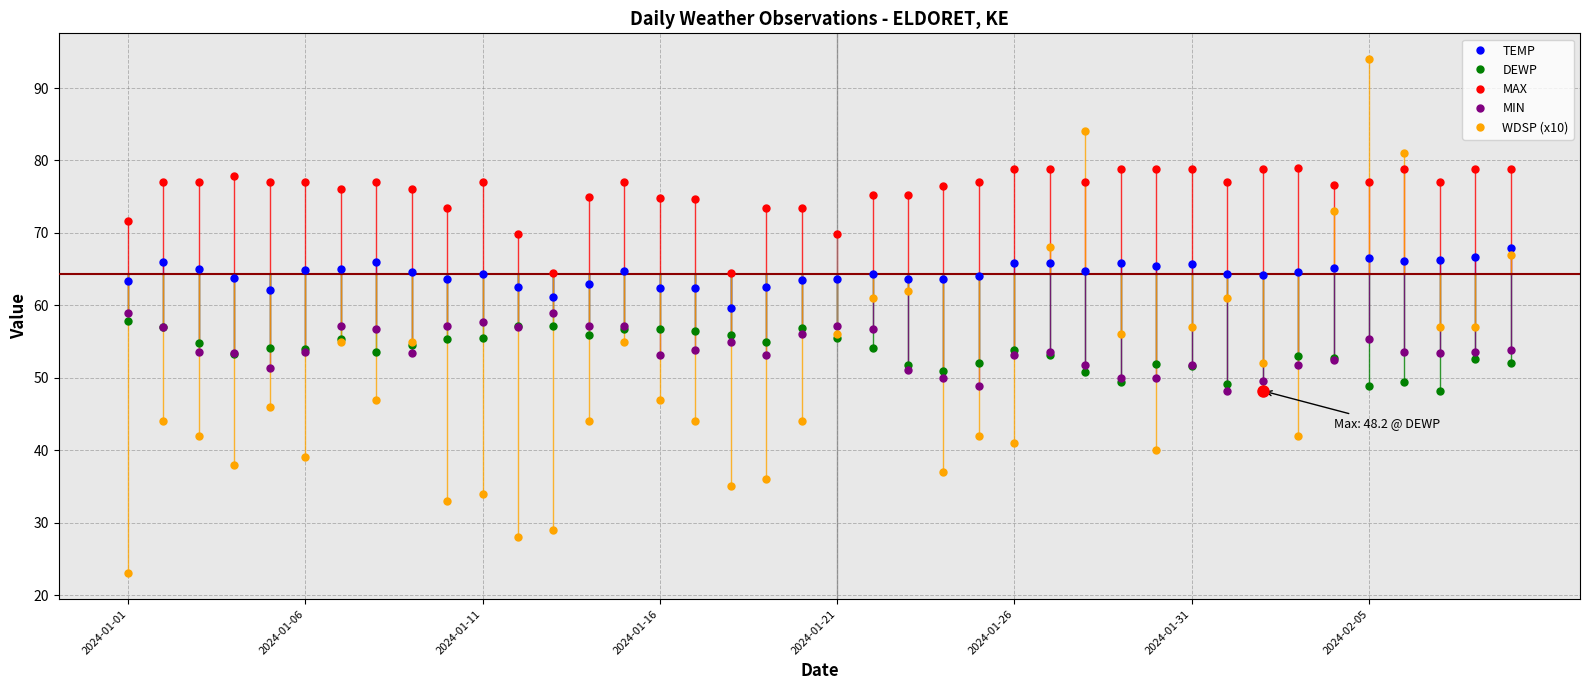

Which series has the largest range (max minus min)?

WDSP (x10)